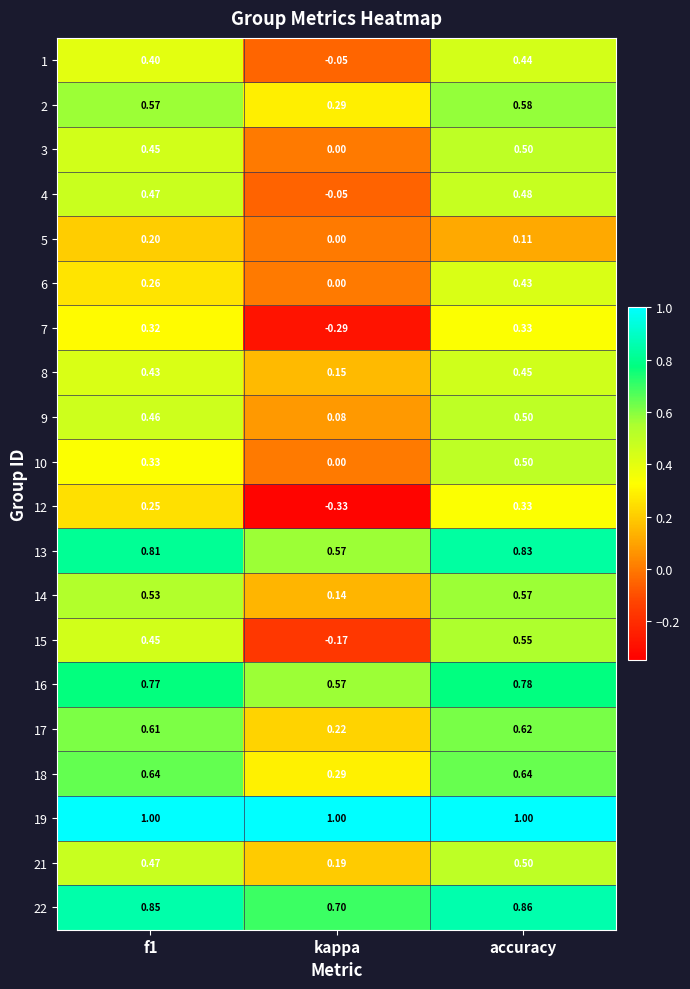

What is the total value across all series at f1?

10.3